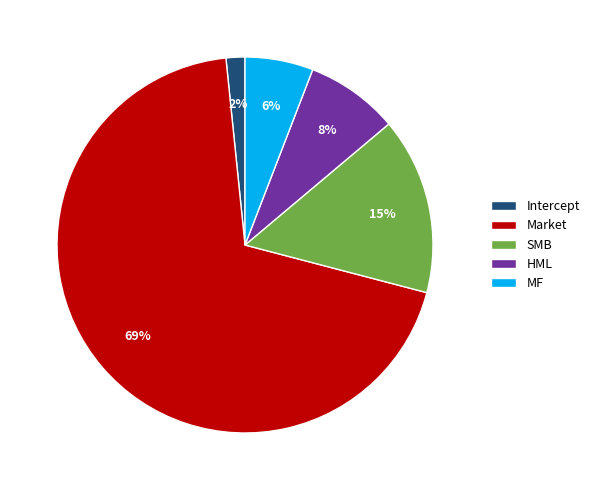

The Intercept slice represents 2% of the pie. True or false?

True